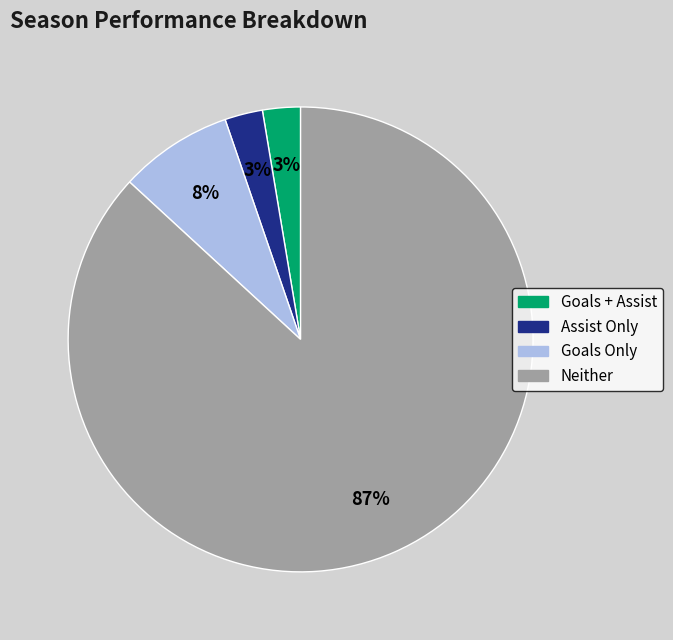

To the nearest percent, what is the average slice percentage?

25%